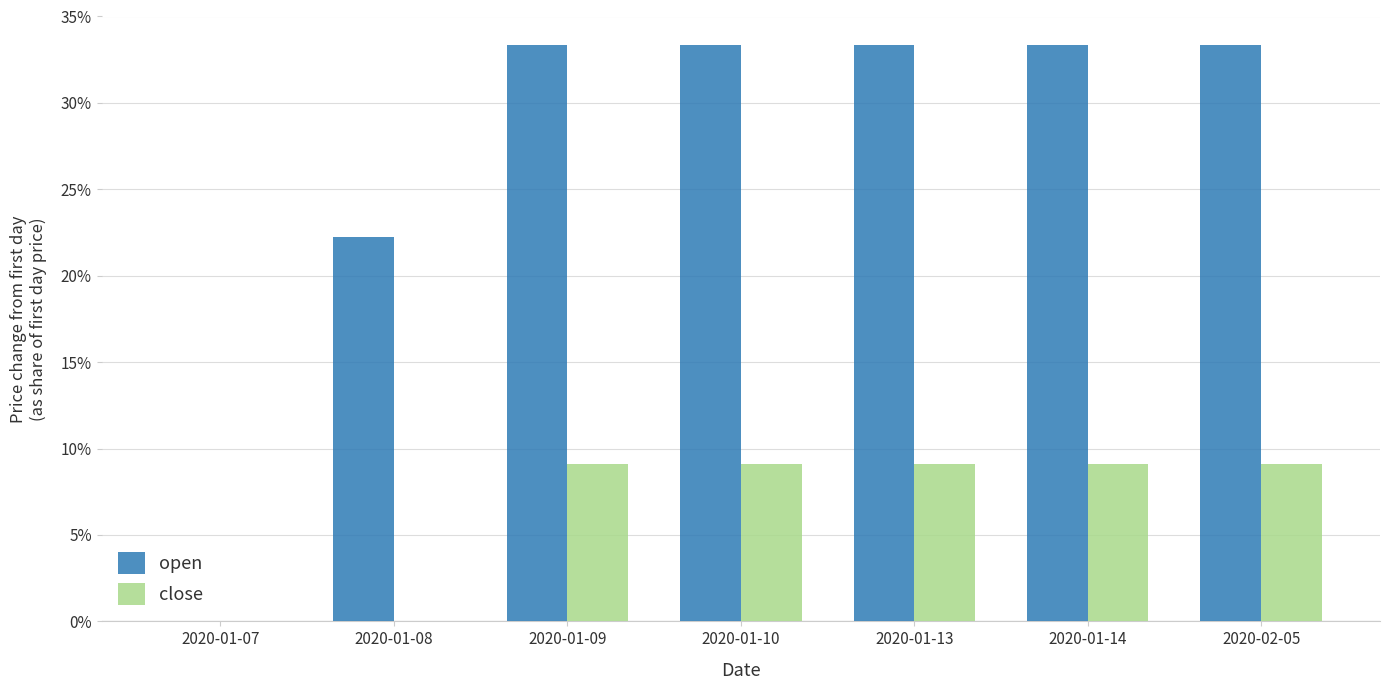

What is the sum of all open values?

188.9